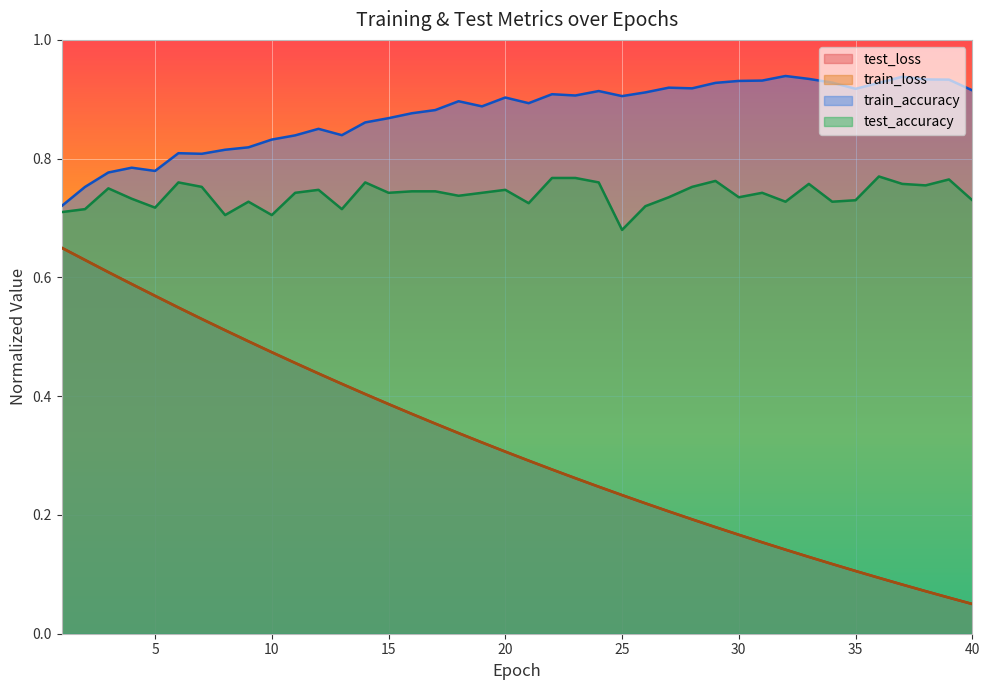

How many lines are shown in the chart?

4